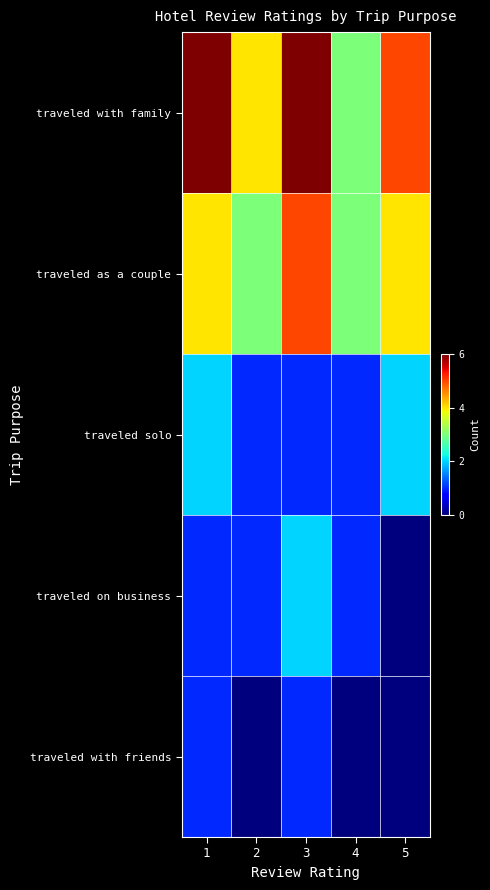

What is the greatest value displayed?

6